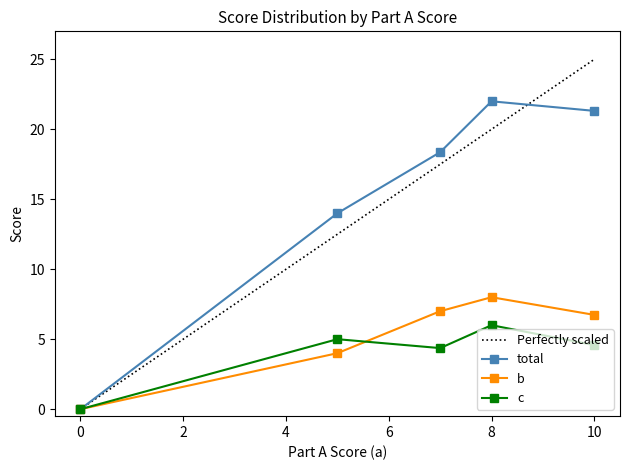

How many interior local peaks does the c series have?

2